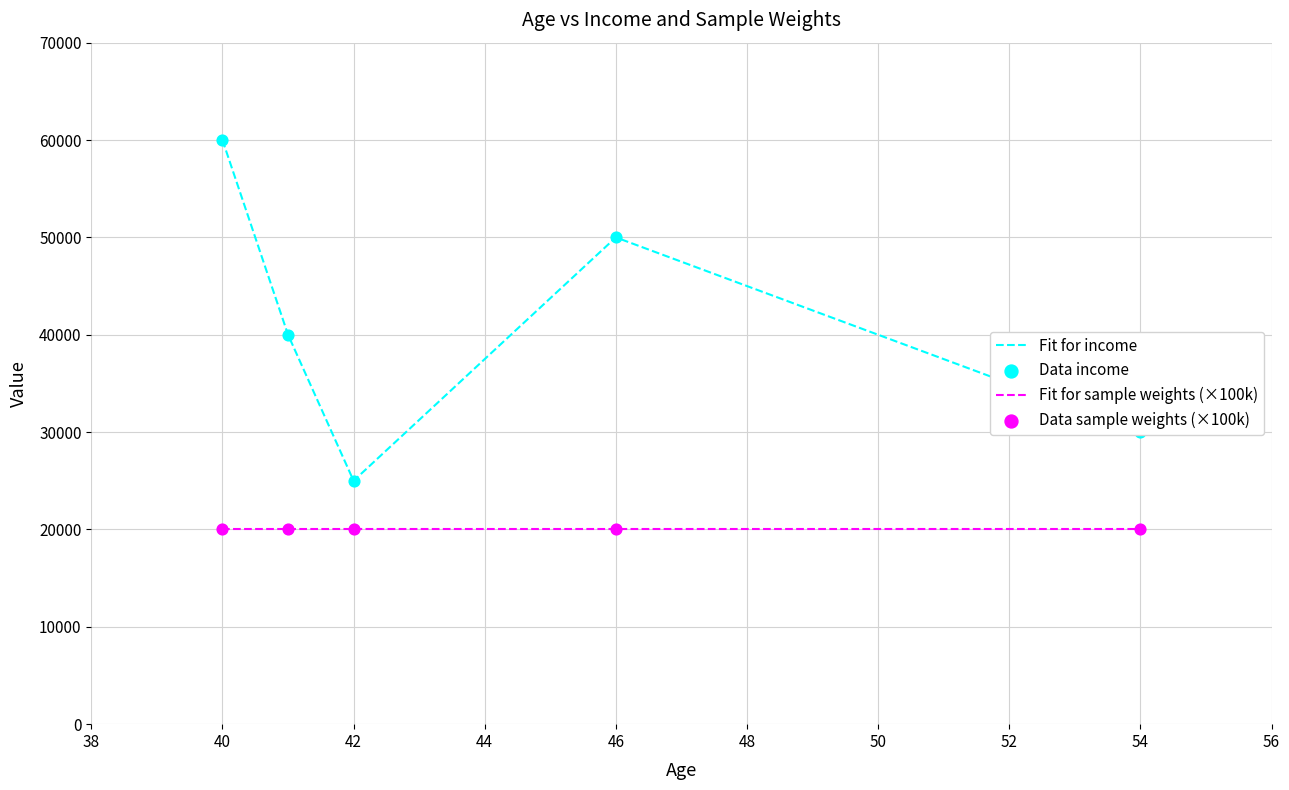

Which series has the largest total across all categories?

Fit for income